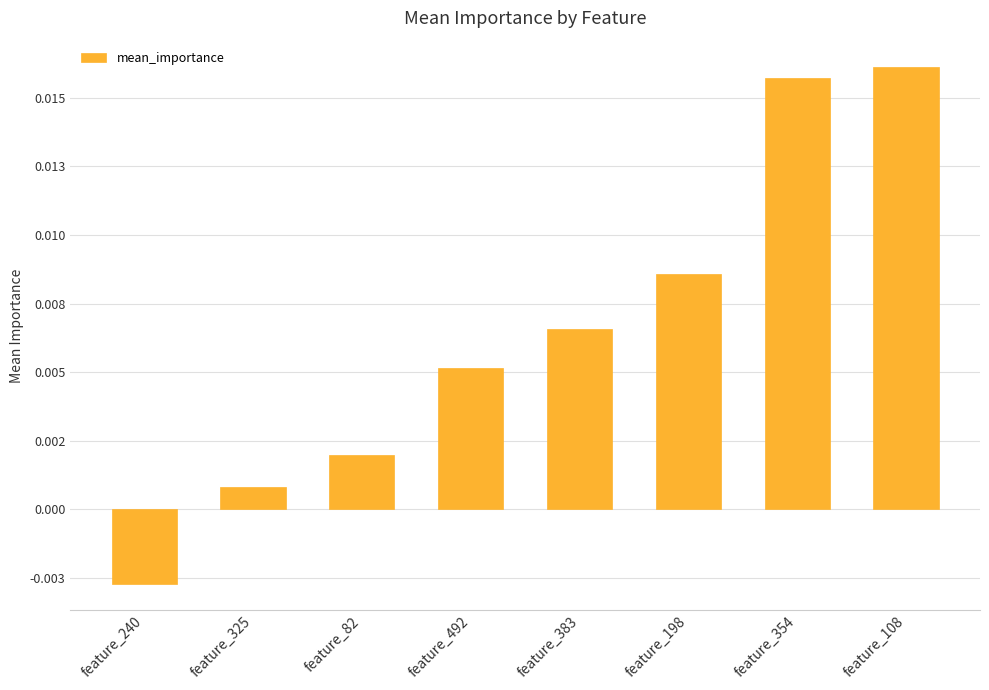

What is the label of the 4th bar from the right?

feature_383